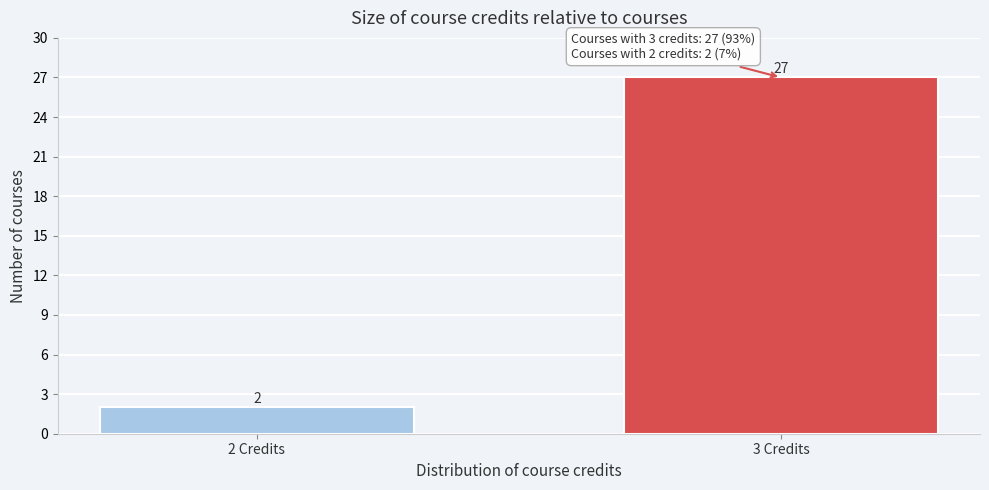

Reading right to left, list all the values displayed in this chart.

3 Credits=27	2 Credits=2